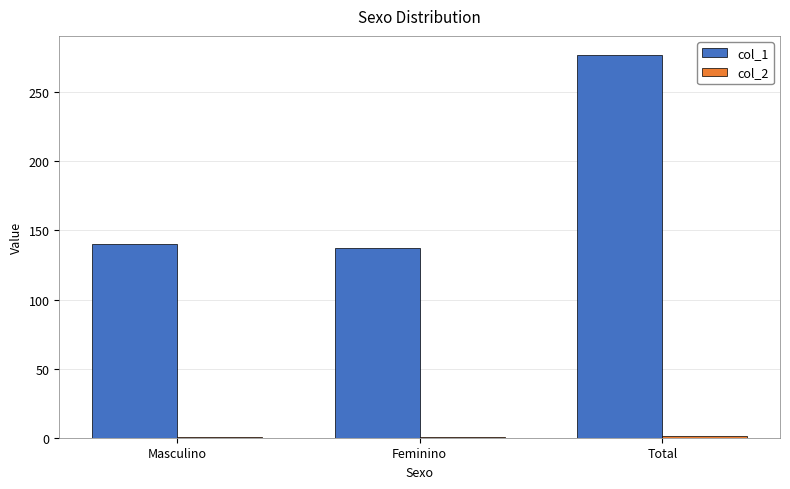

How many distinct data groups are displayed?

2